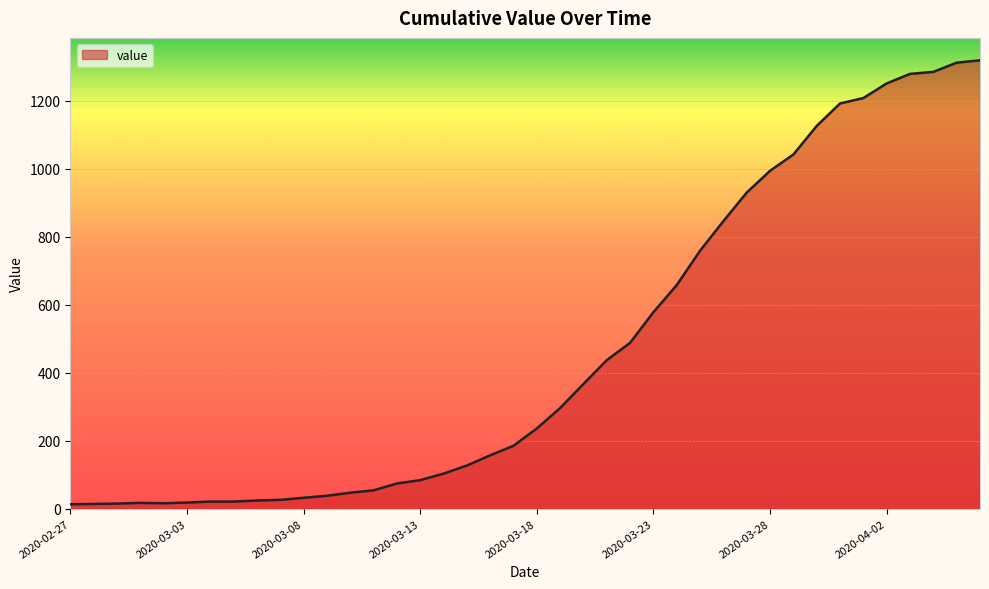

What is the difference between the maximum and minimum values?

1306